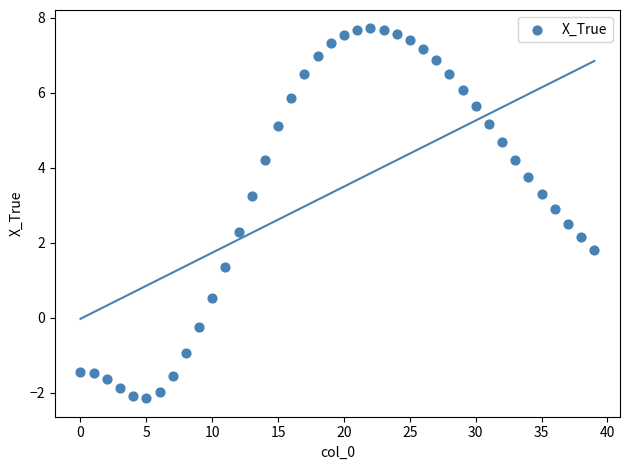

What is the range of Y values (max minus min)?

9.8